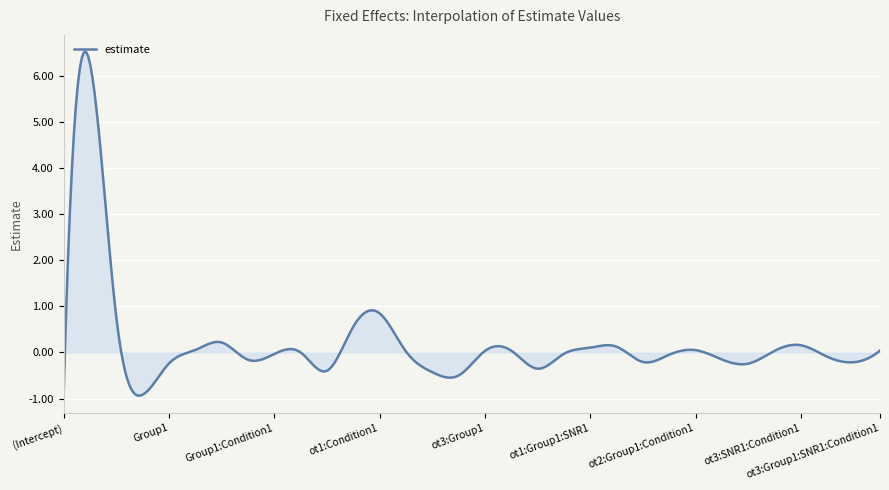

What is the smallest value displayed?

-0.9